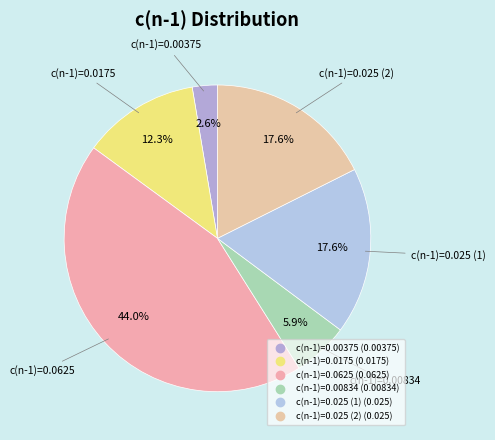

To the nearest percent, what is the difference between the largest and smallest slice percentages?

41%